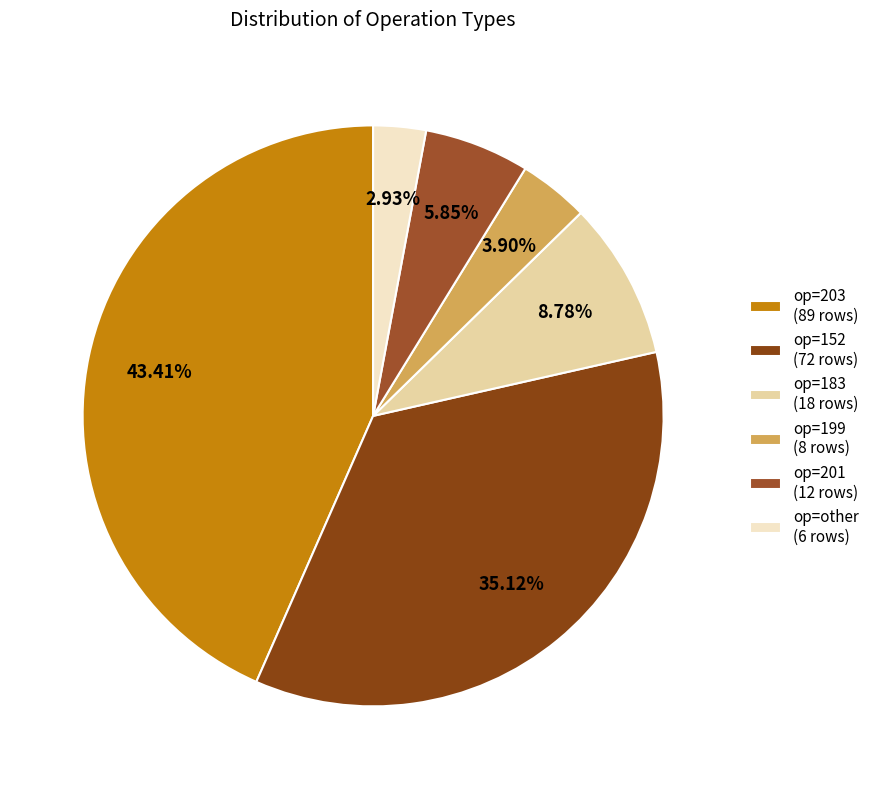

How many slices are in this pie chart?

6